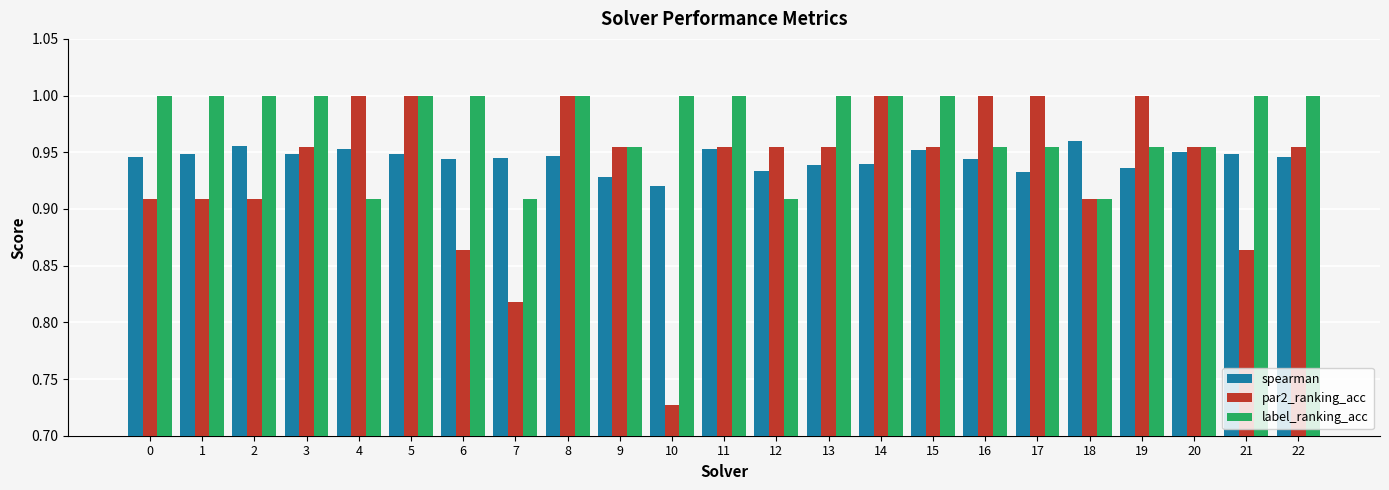

Where is spearman nearest to the value 0?

10